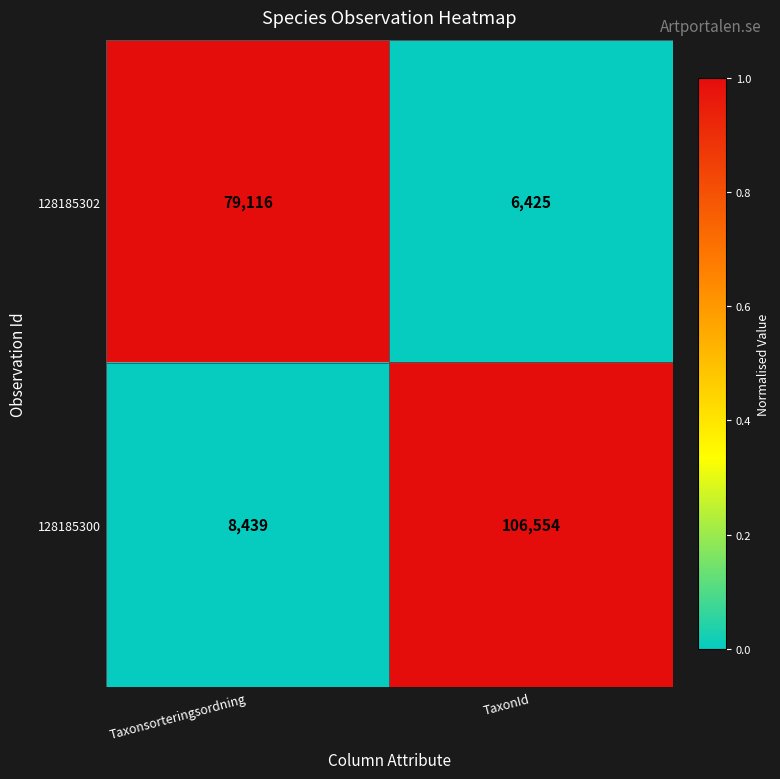

At which category is the sum across all series the highest?

TaxonId